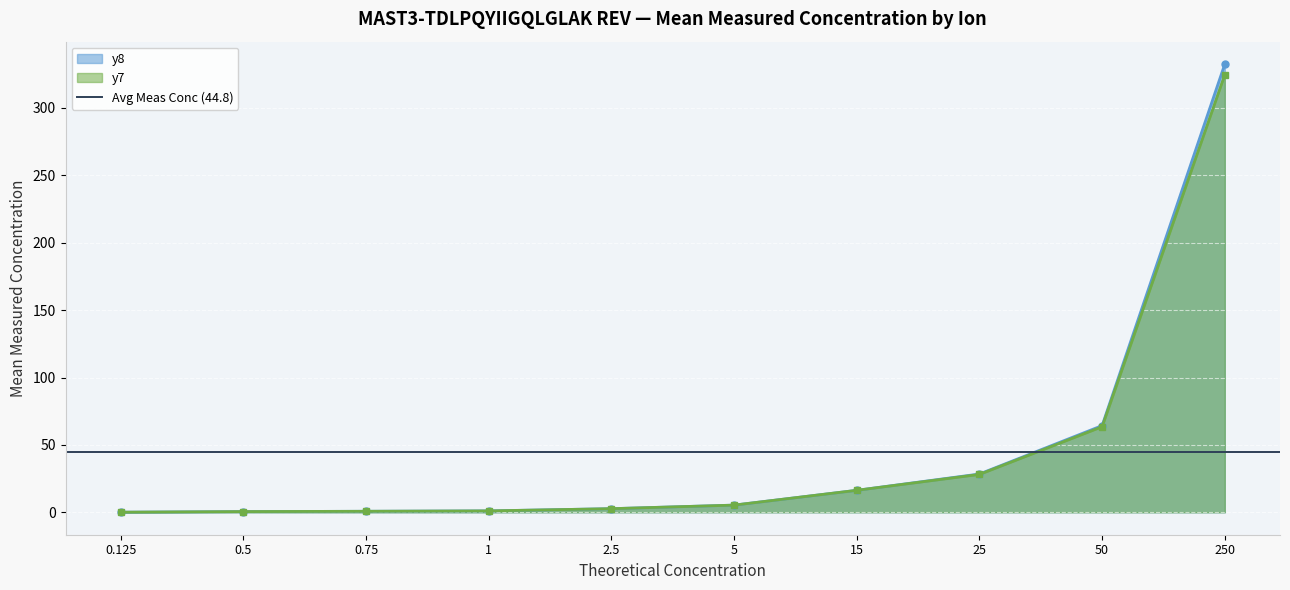

Reading left to right, extract all data points from this chart.

y8_mean: 0.125=0.1	0.5=0.5	0.75=0.8	1=1.0	2.5=2.7	5=5.3	15=16.3	25=28.4	50=64.3	250=332.5
y7_mean: 0.125=0.1	0.5=0.5	0.75=0.8	1=1.0	2.5=2.7	5=5.3	15=16.3	25=28.1	50=63.5	250=324.6